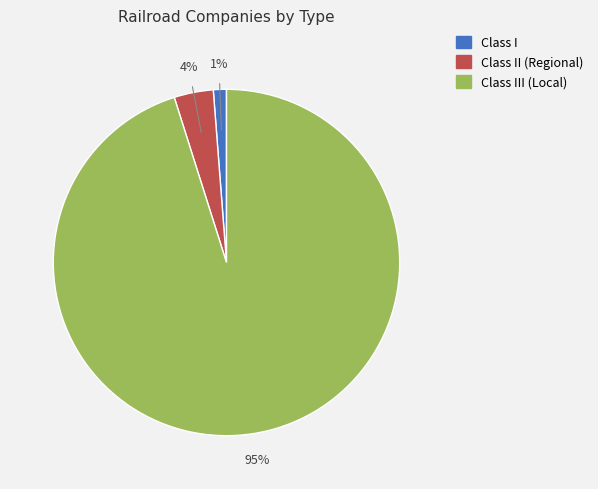

To the nearest percent, what is the average slice percentage?

33%